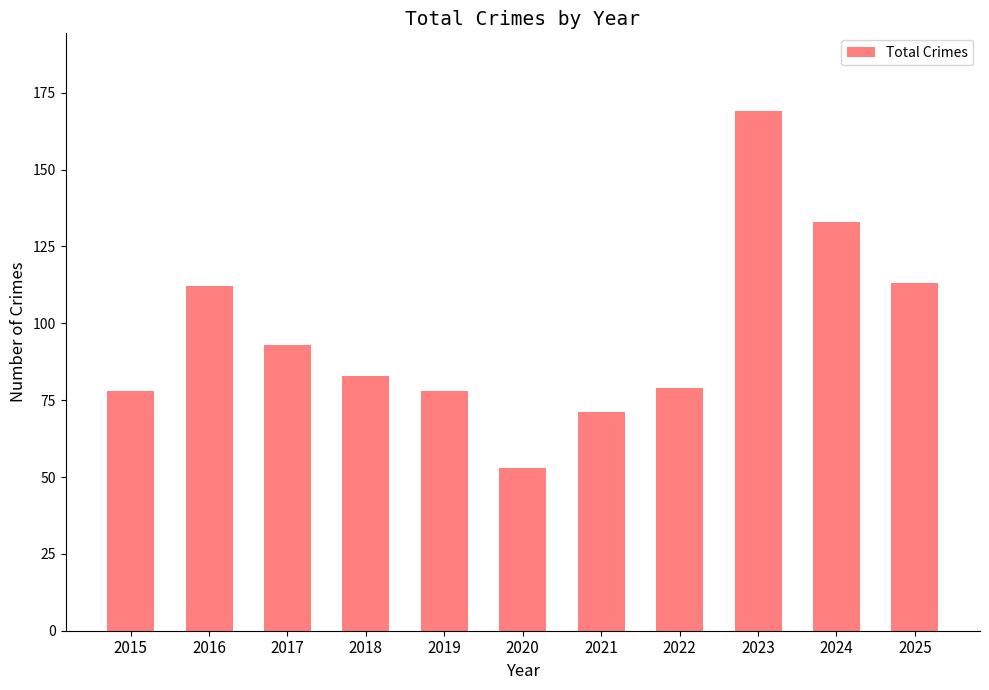

The chart shows a value of 42 at 2025. True or false?

False